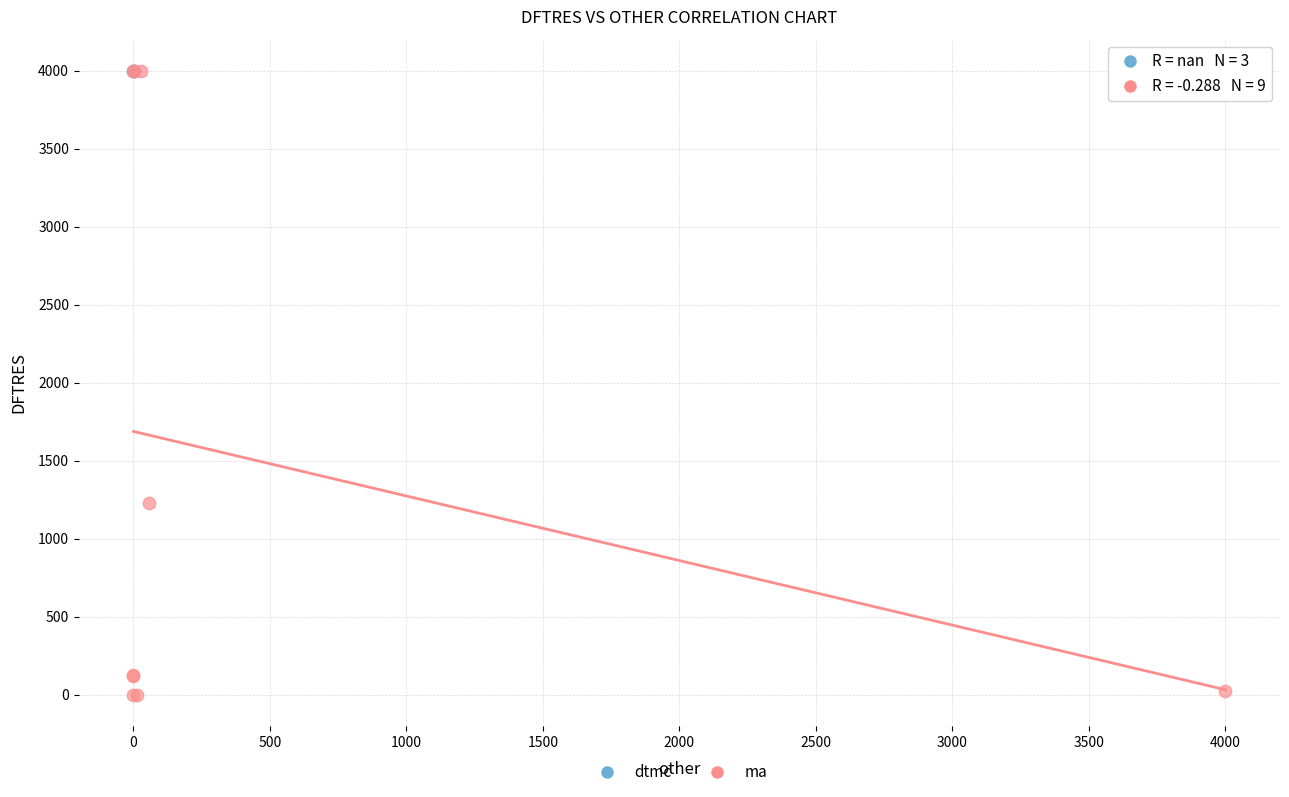

Which series reaches the minimum Y coordinate?

ma